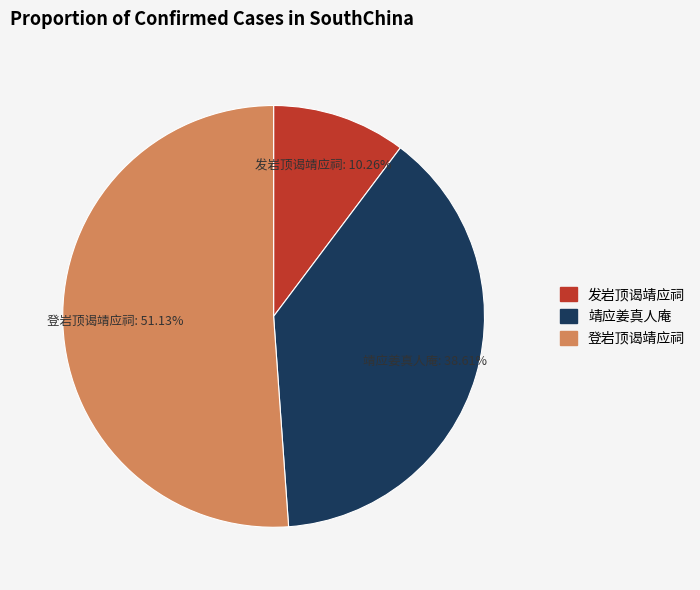

To the nearest percent, what percentage of the pie is 发岩顶谒靖应祠?

10%